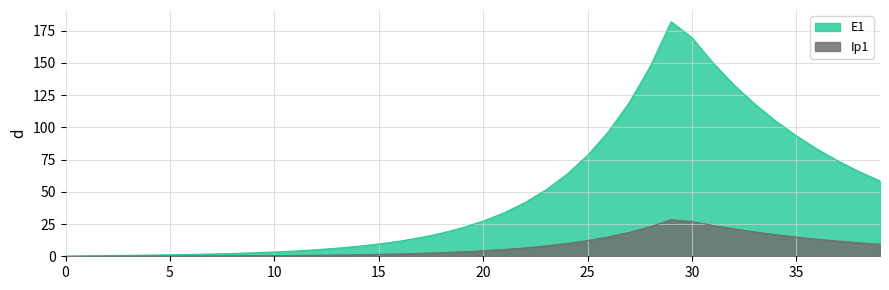

What is the sum of the E1 values at 0 and 12?

5.1